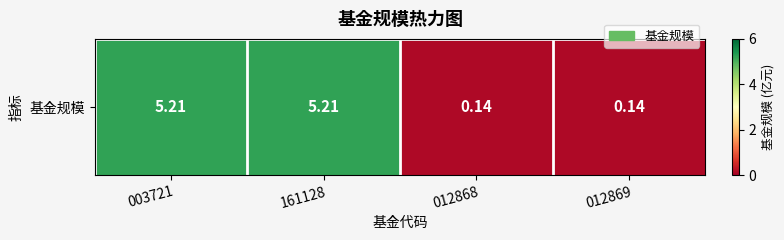

Where is the data nearest to the value 2?

012868